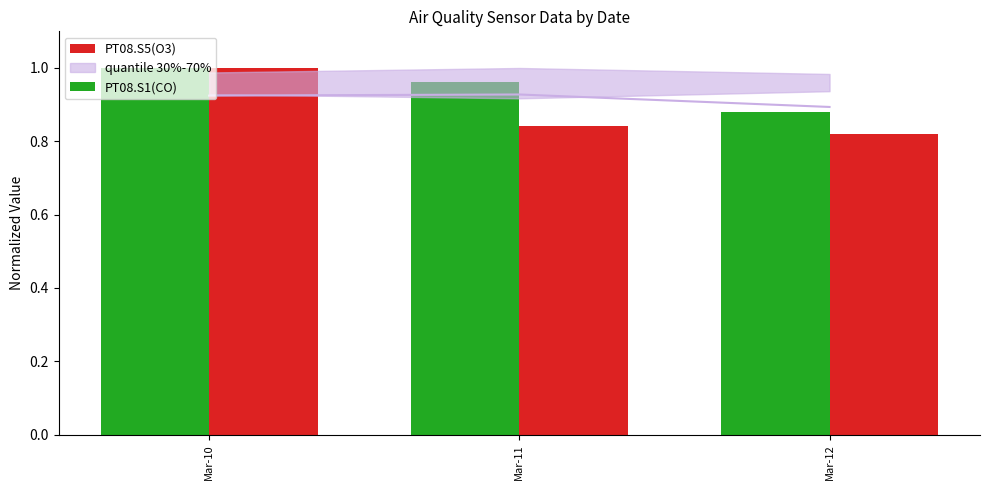

Is it true that PT08.S5(O3) equals 0.8 at Mar-11?

True